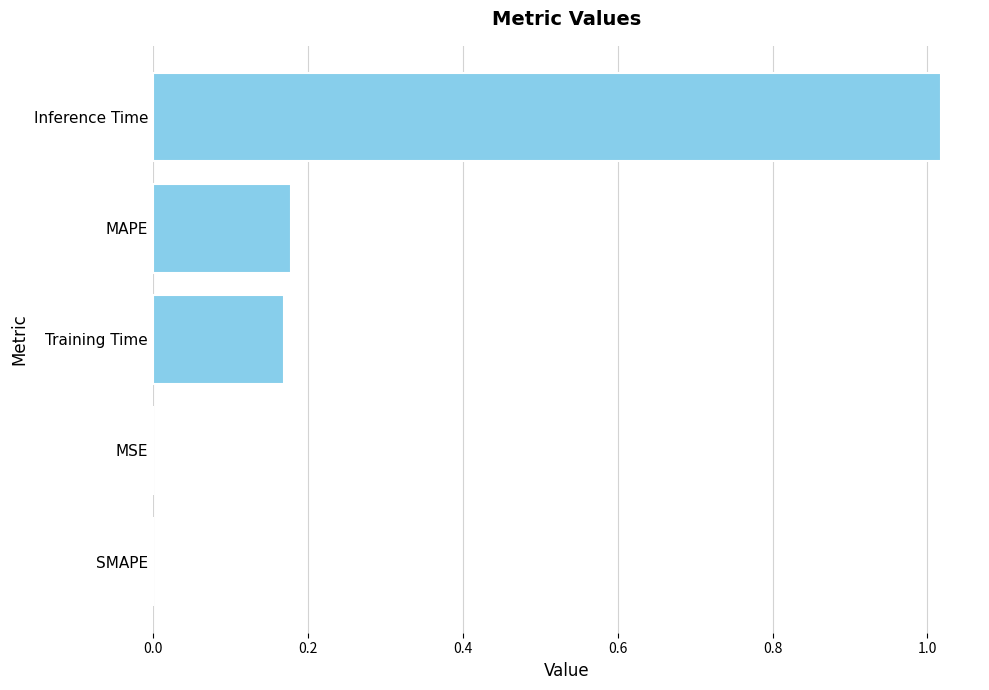

The chart shows a value of 0.6 at Inference Time. True or false?

False